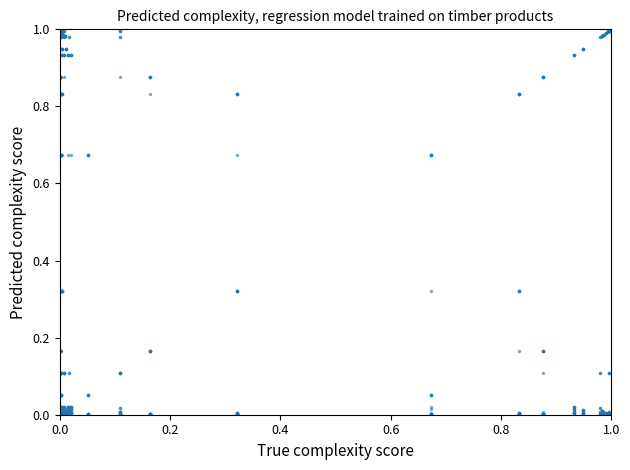

Count the number of points in this scatter plot.

3586